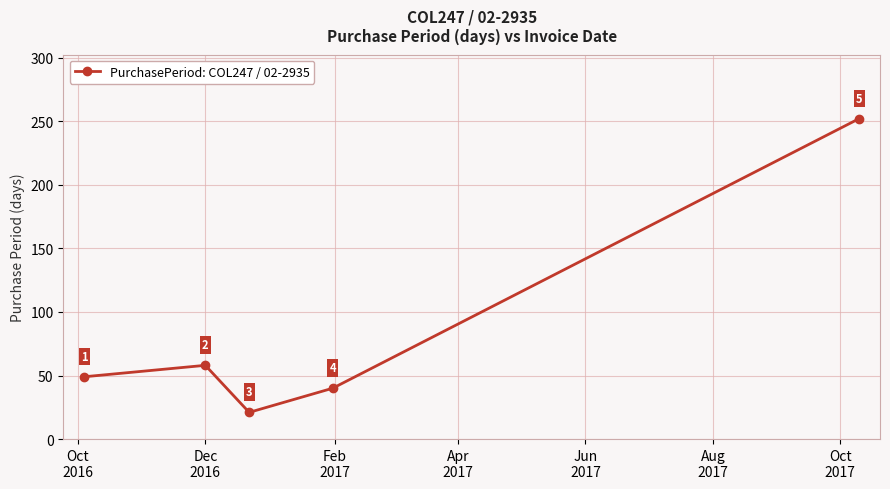

What is the minimum value shown in the chart?

21